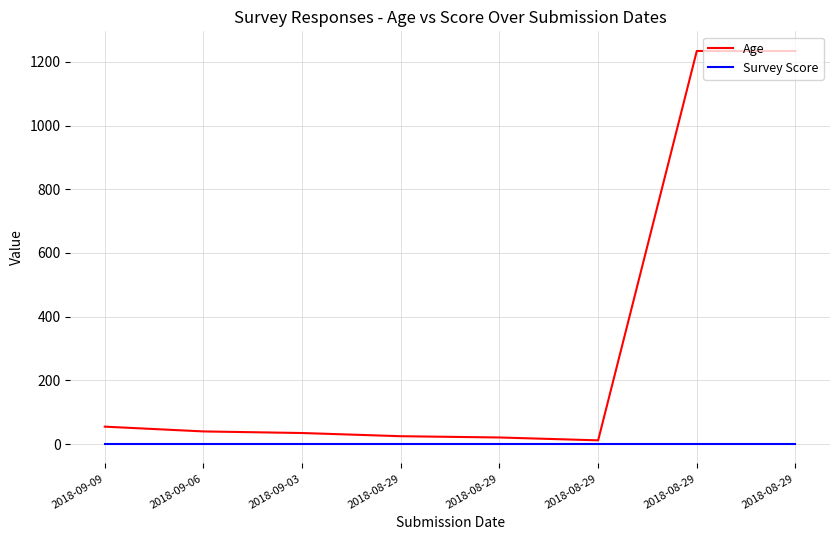

At which label does Age first exceed 40?

2018-09-09